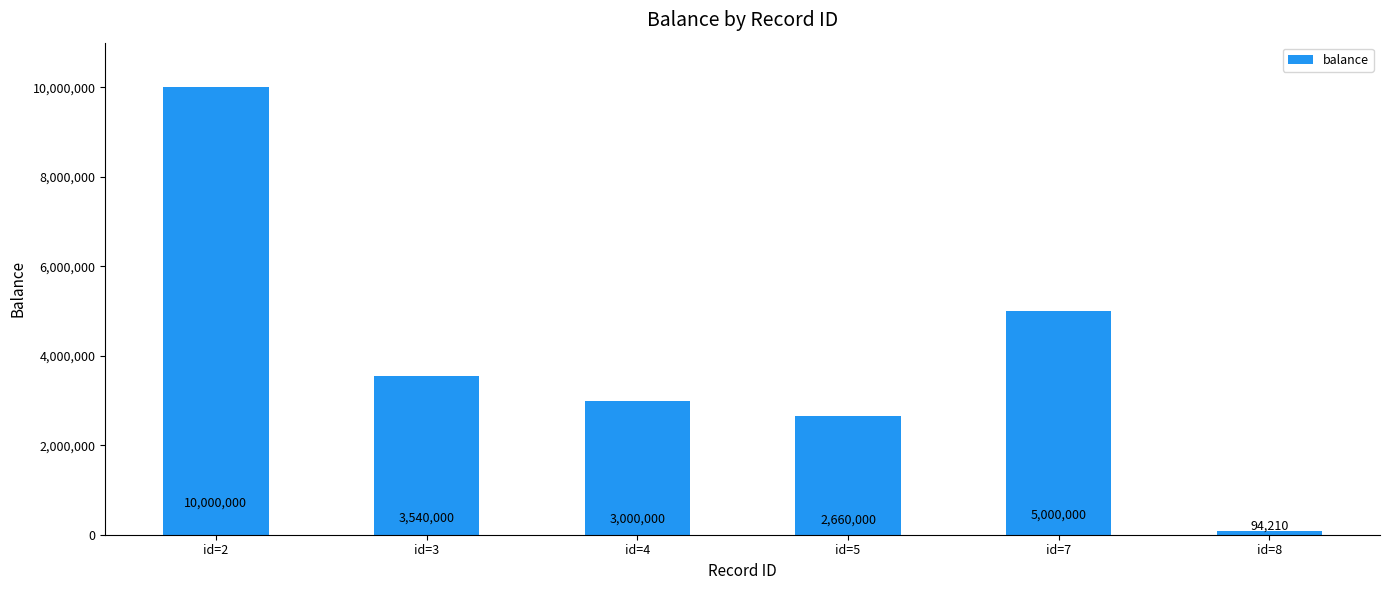

The value at id=3 is 3540000. True or false?

True